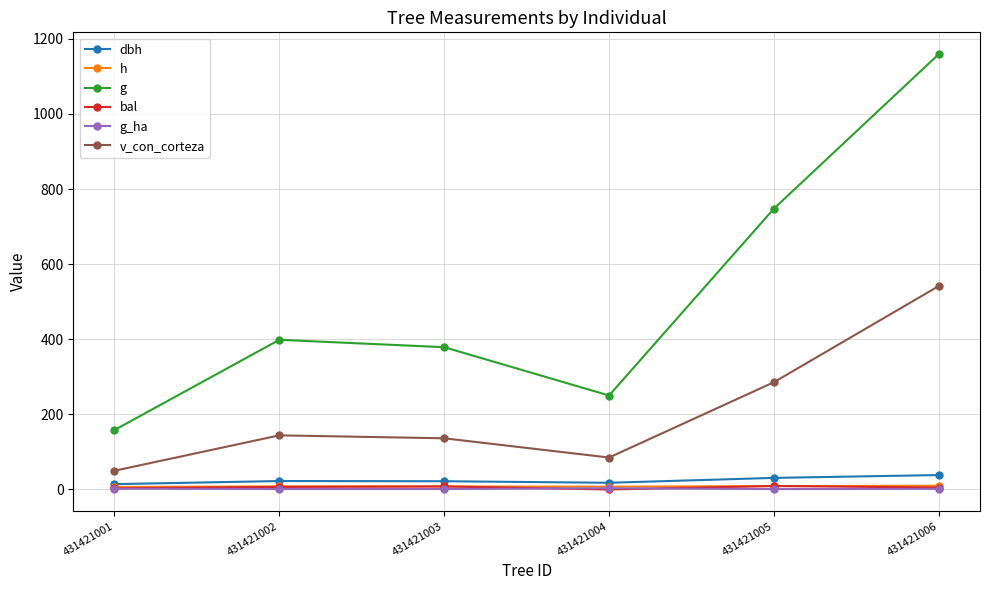

Which series has the largest total across all categories?

g